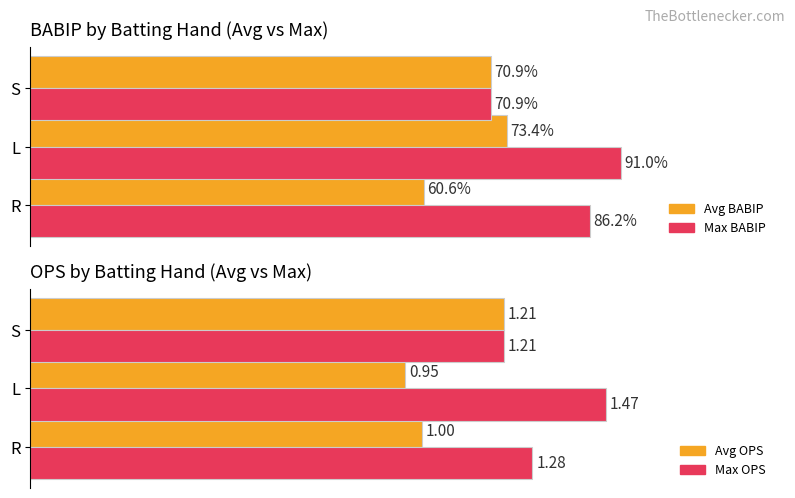

What value does the Avg BABIP series have at 2?

70.9